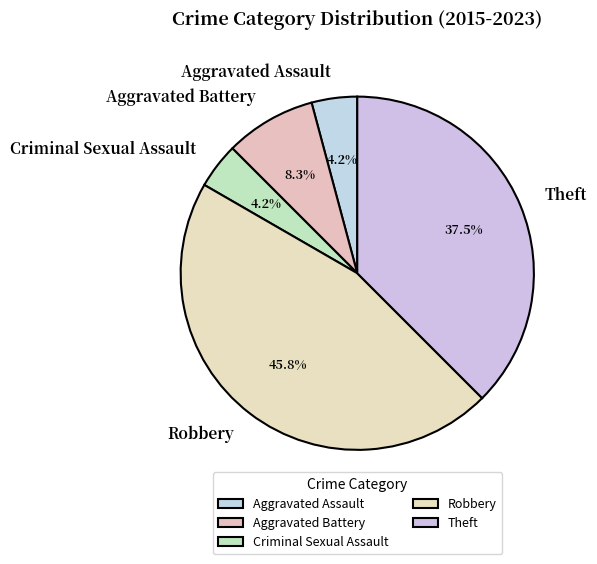

Does Aggravated Battery account for over 50% of the chart?

No